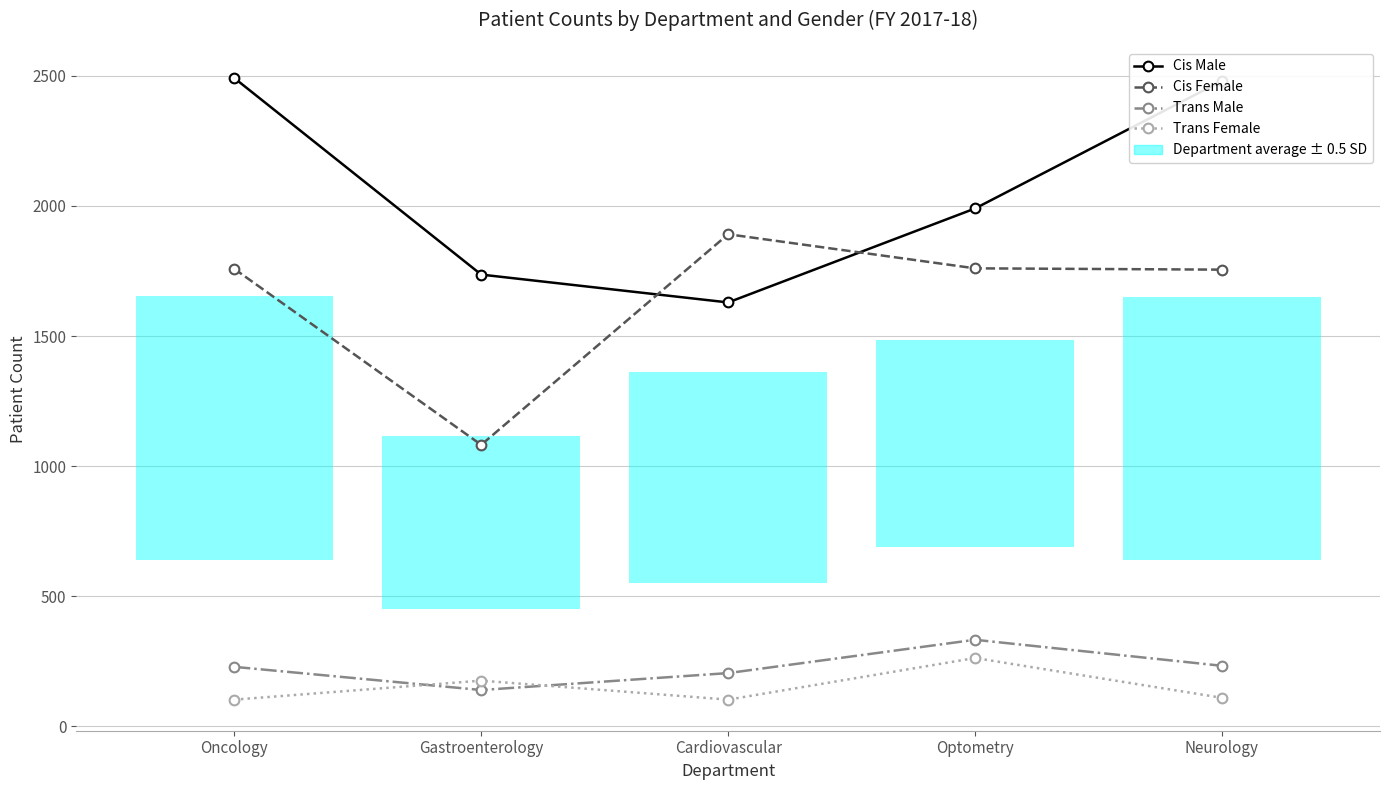

What is the label of the 4th point from the left?

Optometry